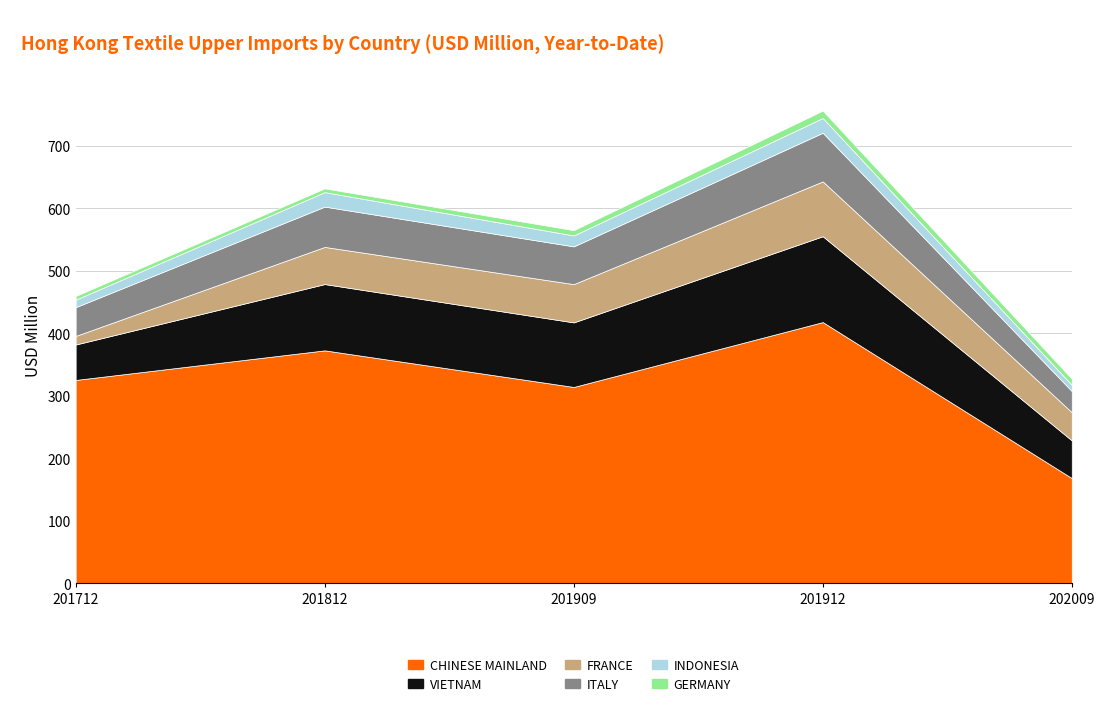

True or false: VIETNAM and GERMANY cross at least once.

False